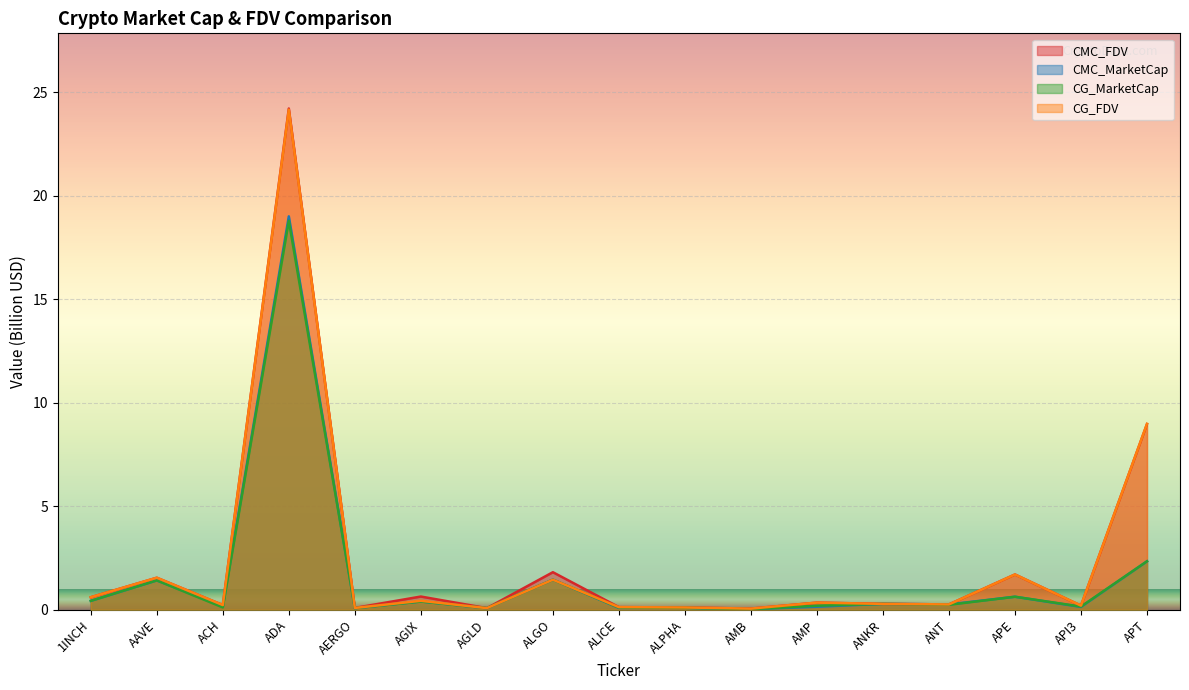

Between which two adjacent categories do CMC_FDV and CG_MarketCap first intersect?

AGIX and AGLD